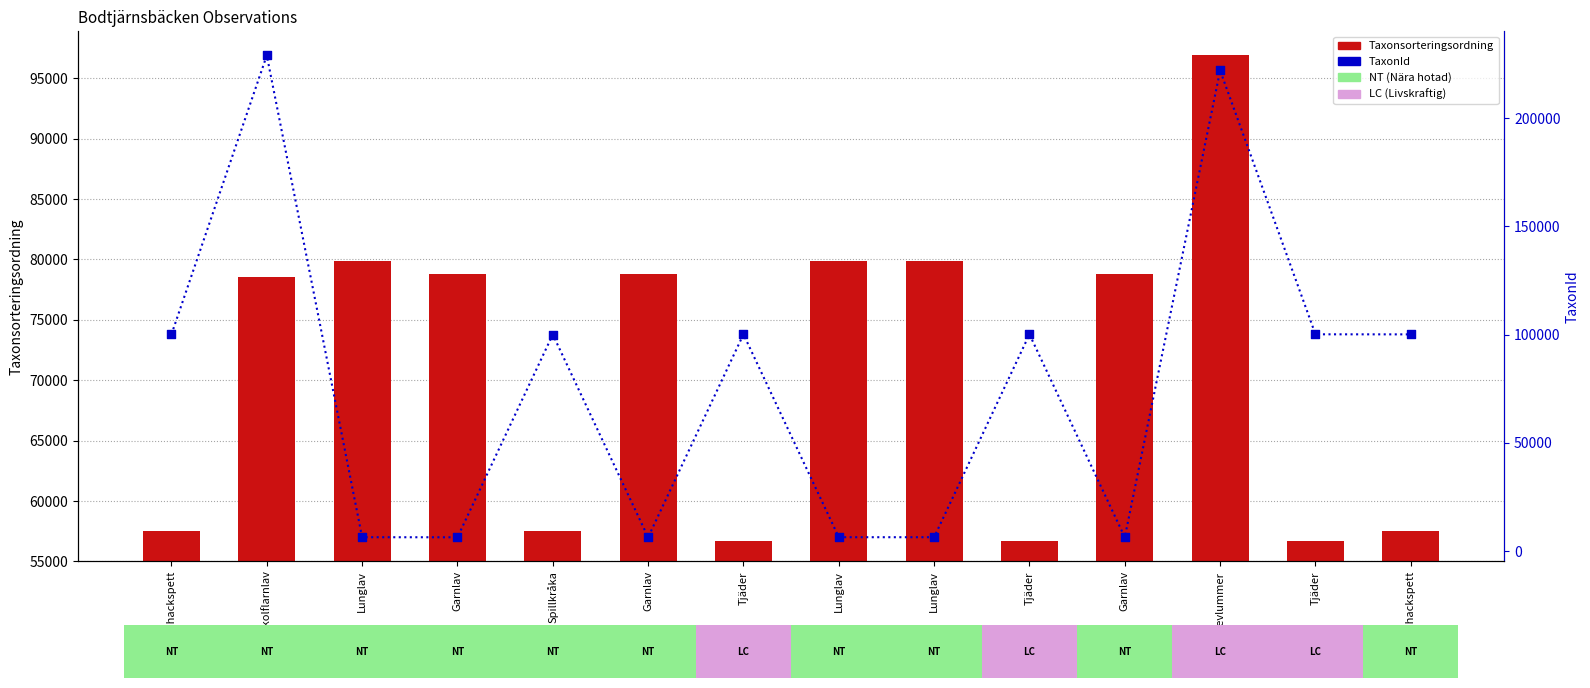

What are all the series names shown in the legend?

Taxonsorteringsordning, TaxonId